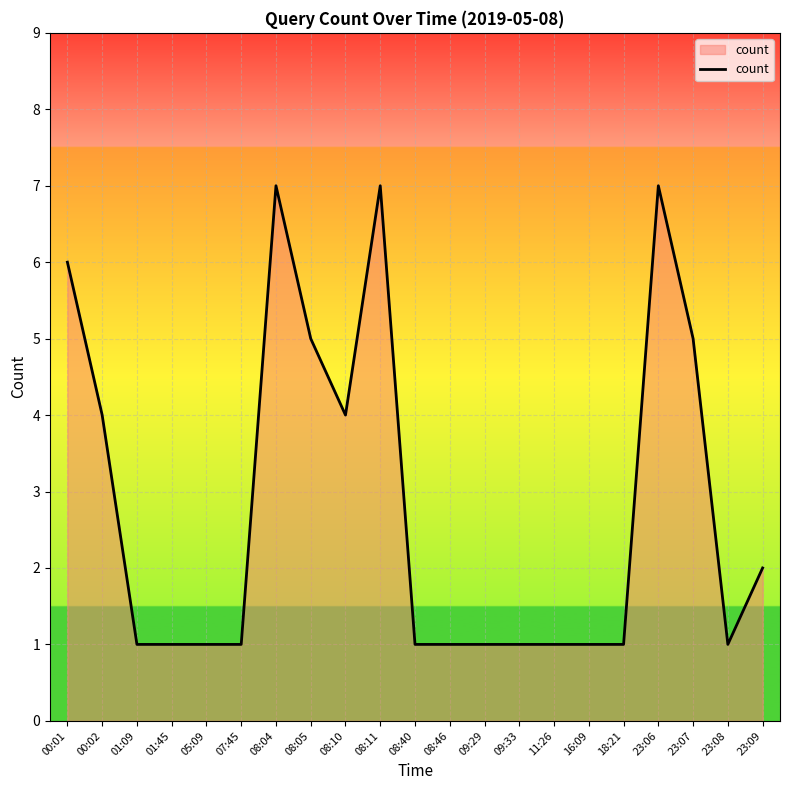

True or false: the data shows 1 at 23:08.

True